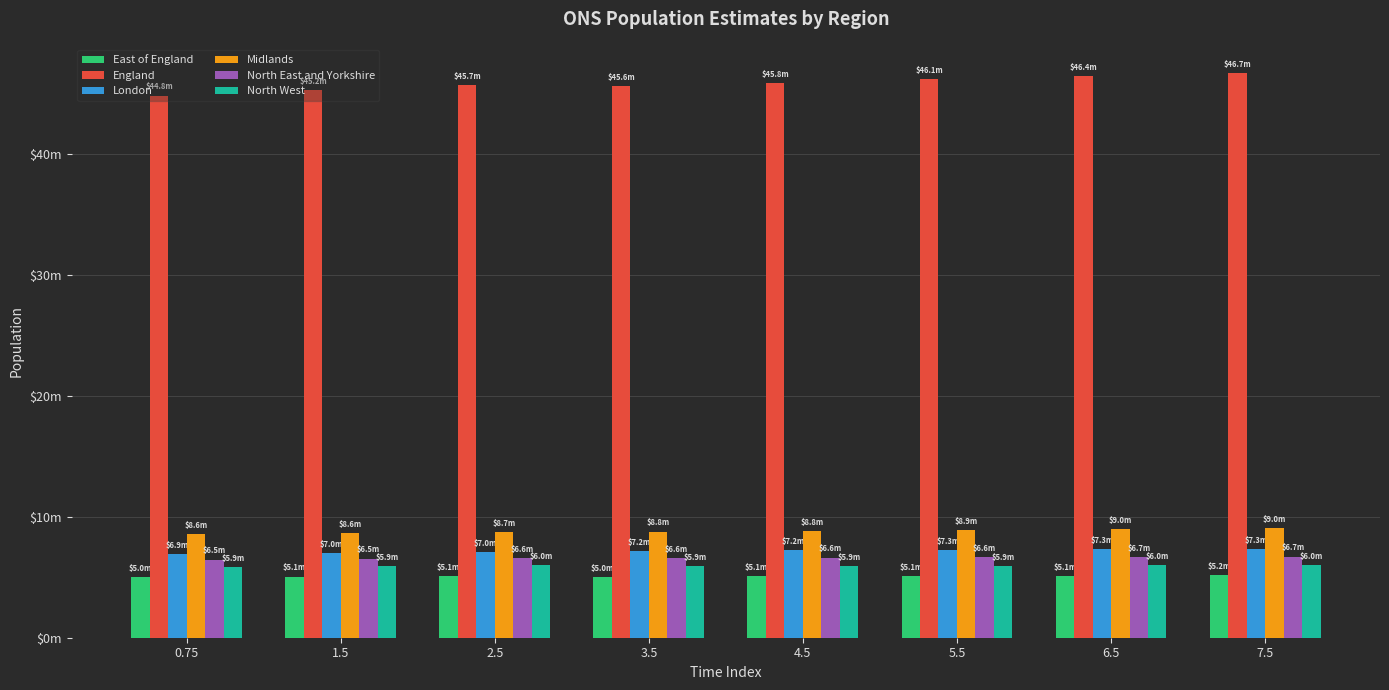

What are all the series names shown in the legend?

East of England, England, London, Midlands, North East and Yorkshire, North West